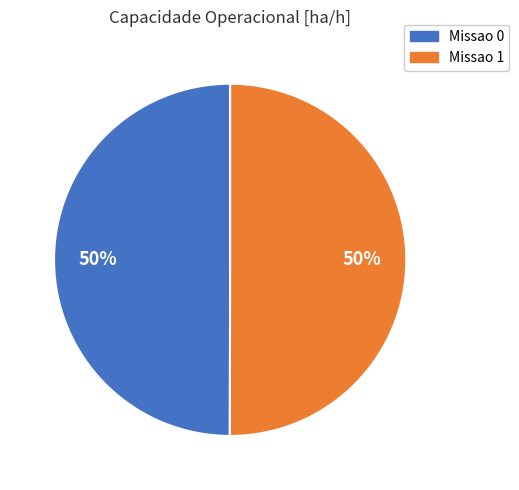

Is it true that Missao 1 is 50% of the pie?

True